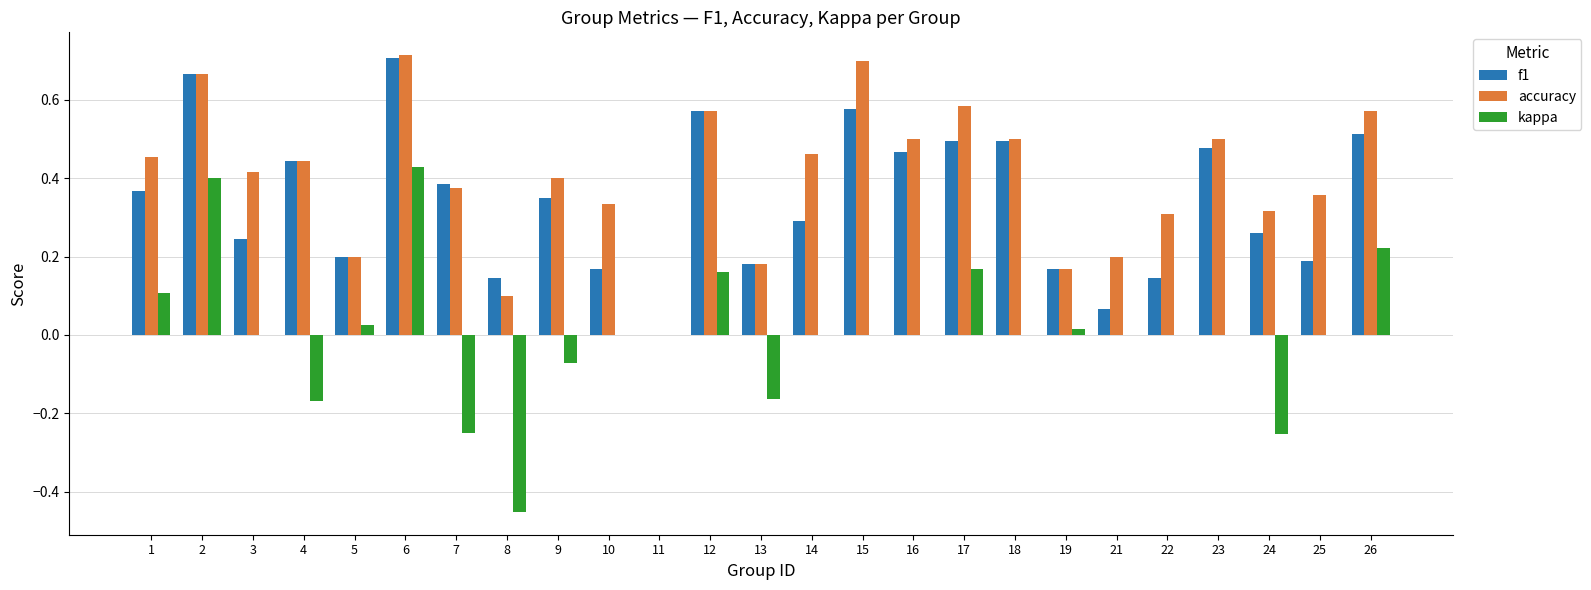

Is it true that kappa equals 0.0 at 18?

True